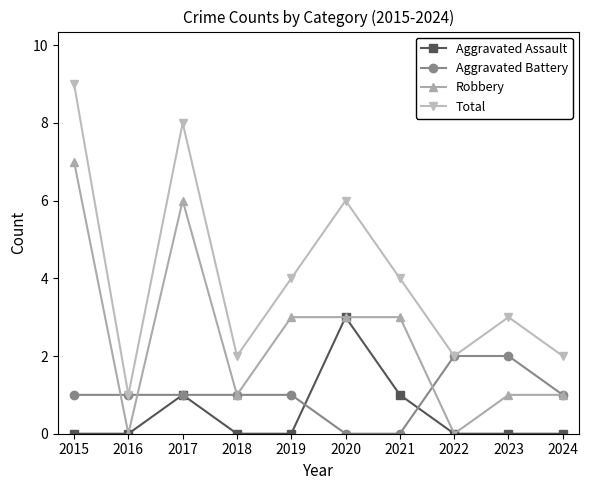

The value of Aggravated Assault at 2022 is 0. True or false?

True